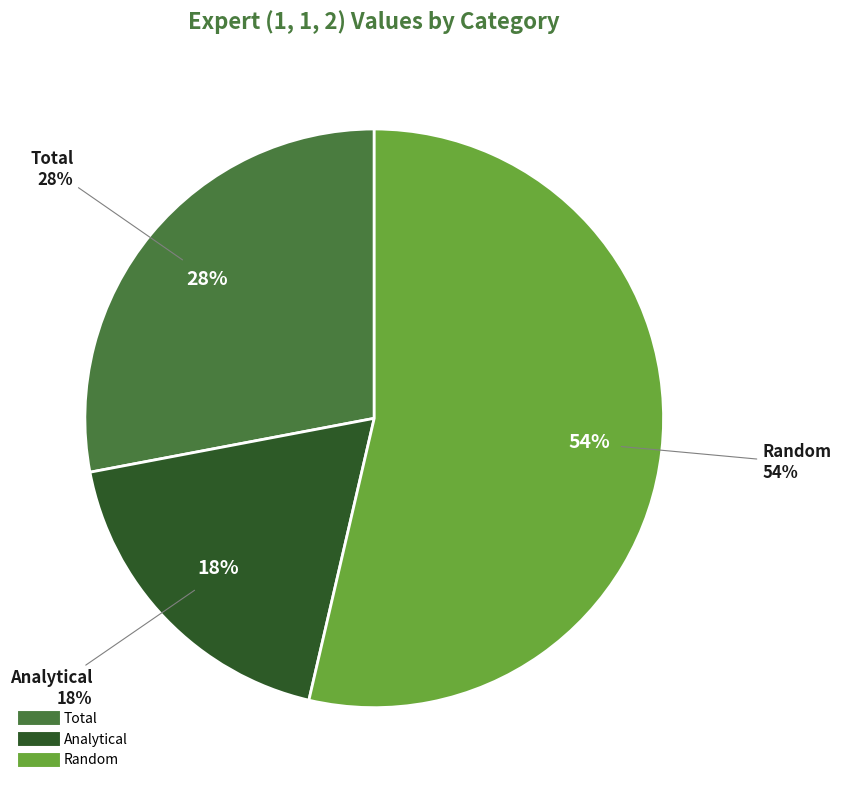

How many slices are in this pie chart?

3